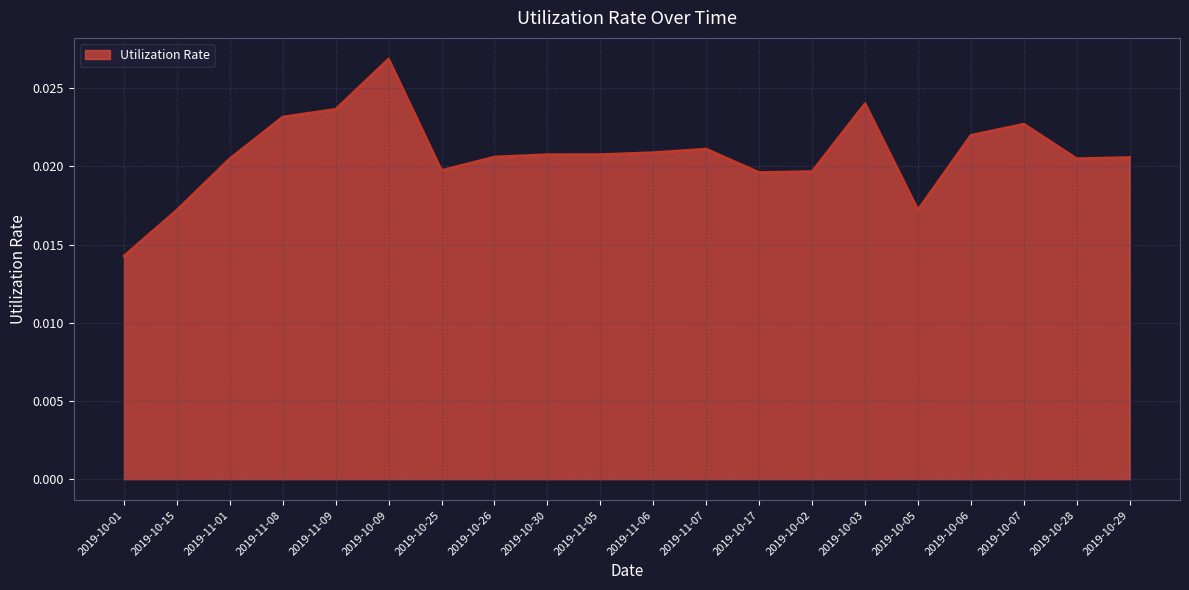

Where is the data nearest to the value 0?

2019-10-01